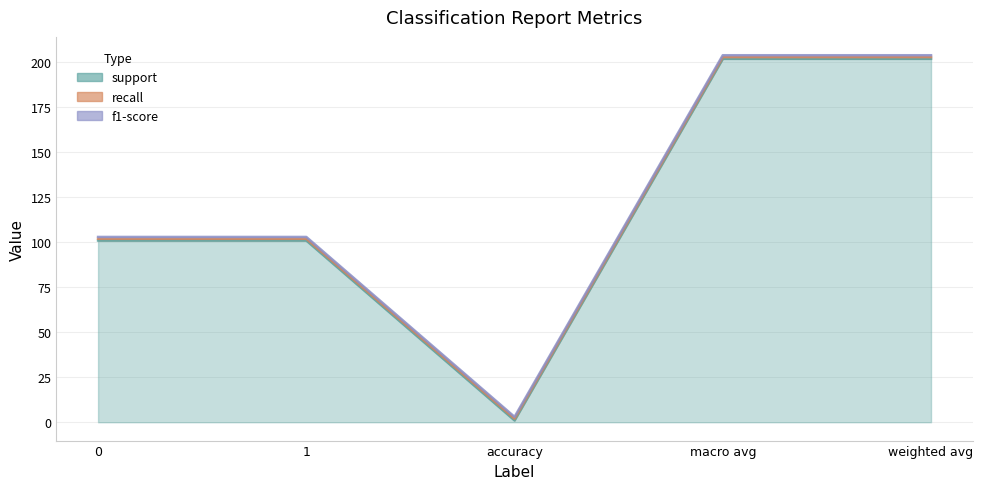

Which series has the largest range (max minus min)?

support